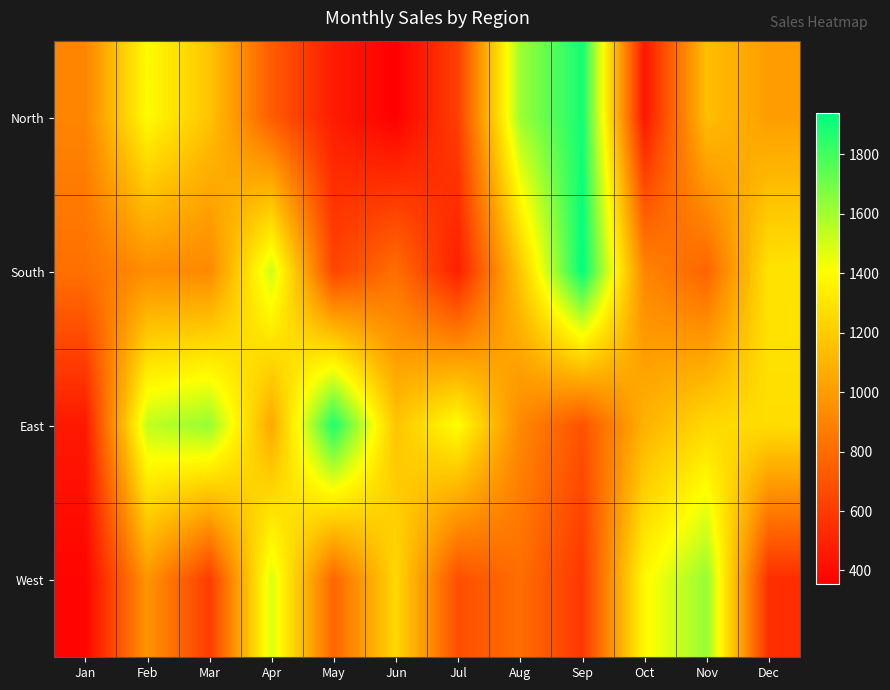

What is the total value across all series at Jul?

3186